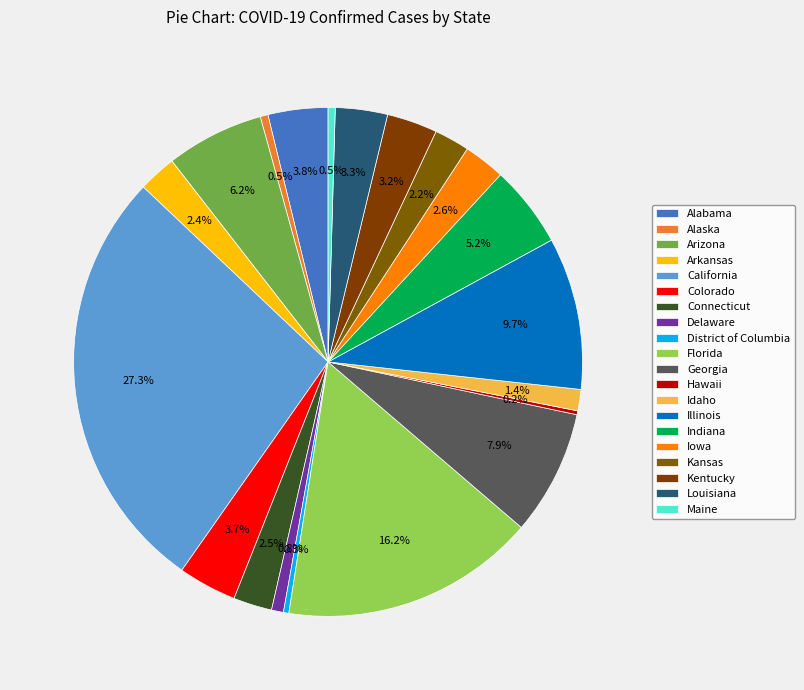

Rank the categories by value from lowest to highest.

Hawaii, District of Columbia, Maine, Alaska, Delaware, Idaho, Kansas, Arkansas, Connecticut, Iowa, Kentucky, Louisiana, Colorado, Alabama, Indiana, Arizona, Georgia, Illinois, Florida, California